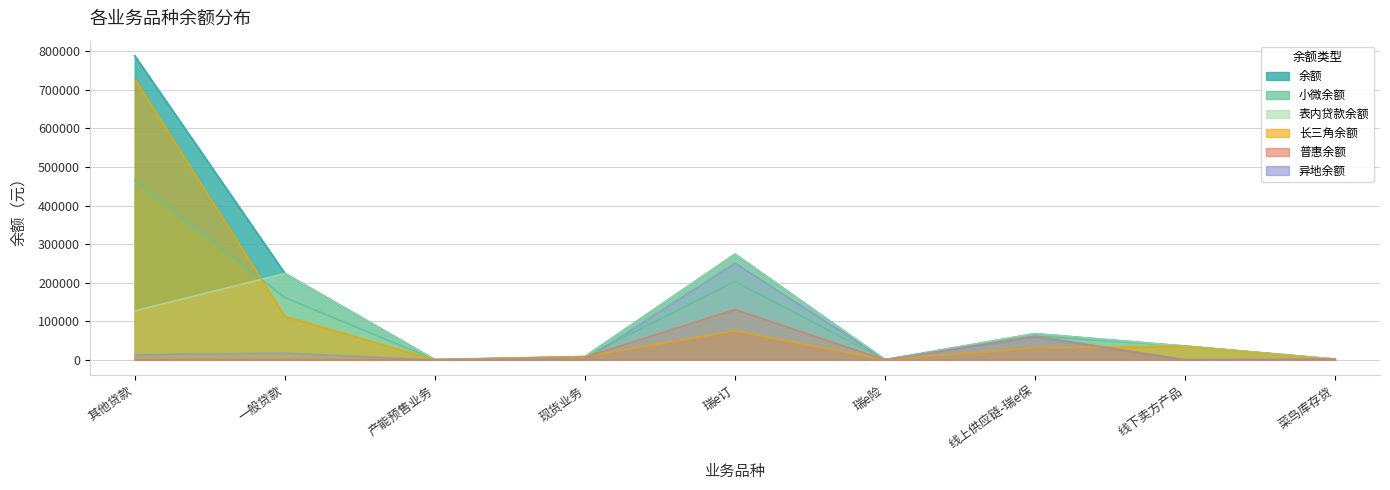

What position from the right is 瑞e险?

4